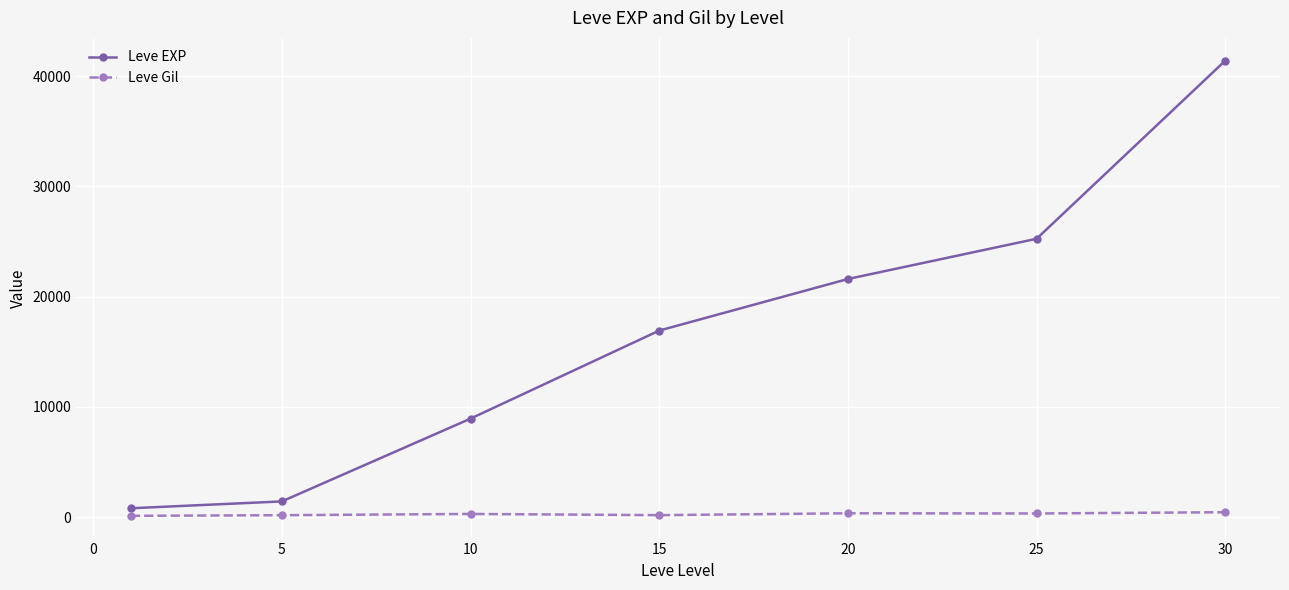

Which series has the largest total across all categories?

Leve EXP